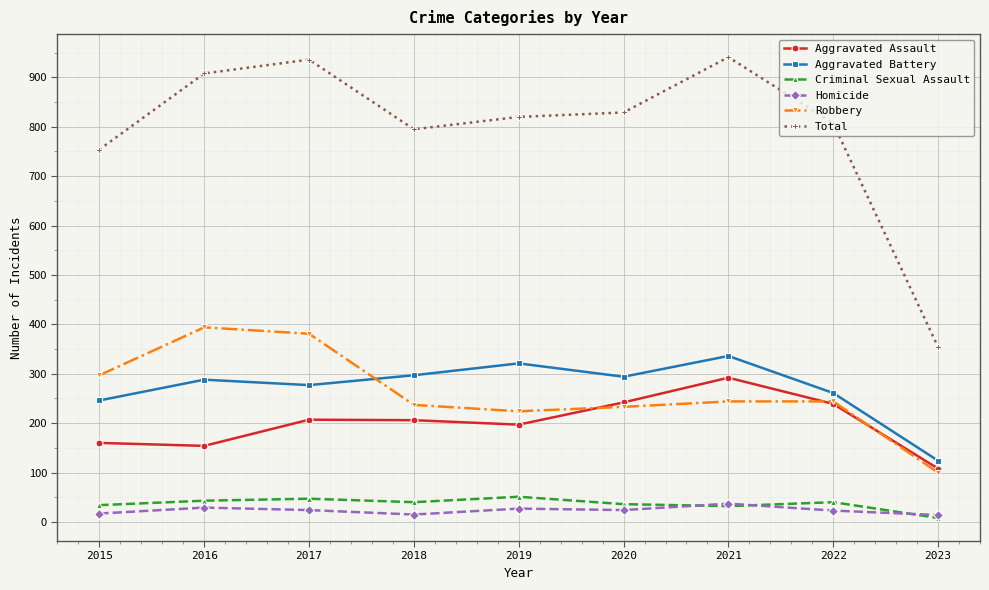

True or false: Total and Criminal Sexual Assault cross at least once.

False